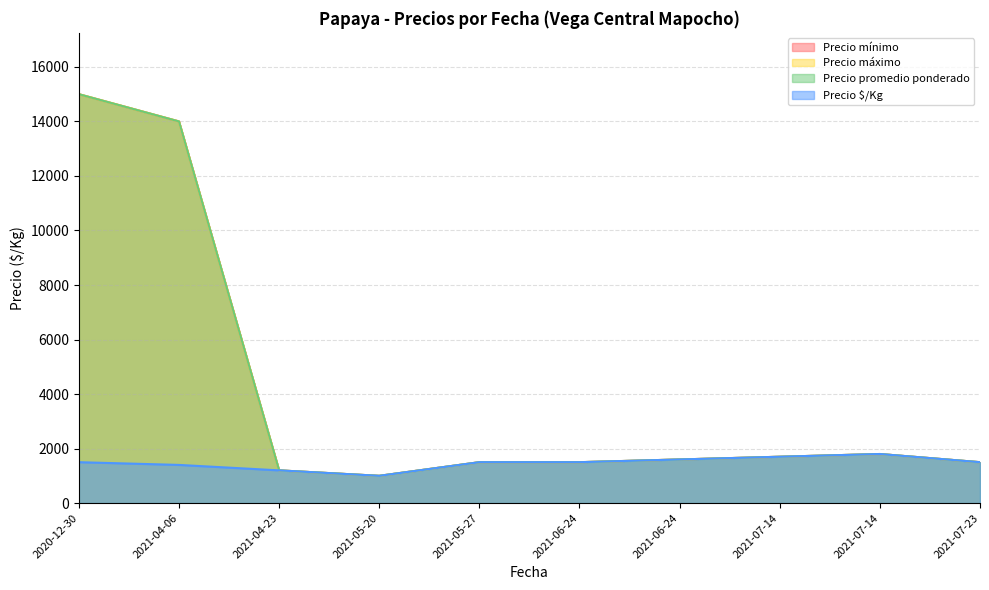

Between 2021-07-14 and 2020-12-30, which is larger?

2020-12-30